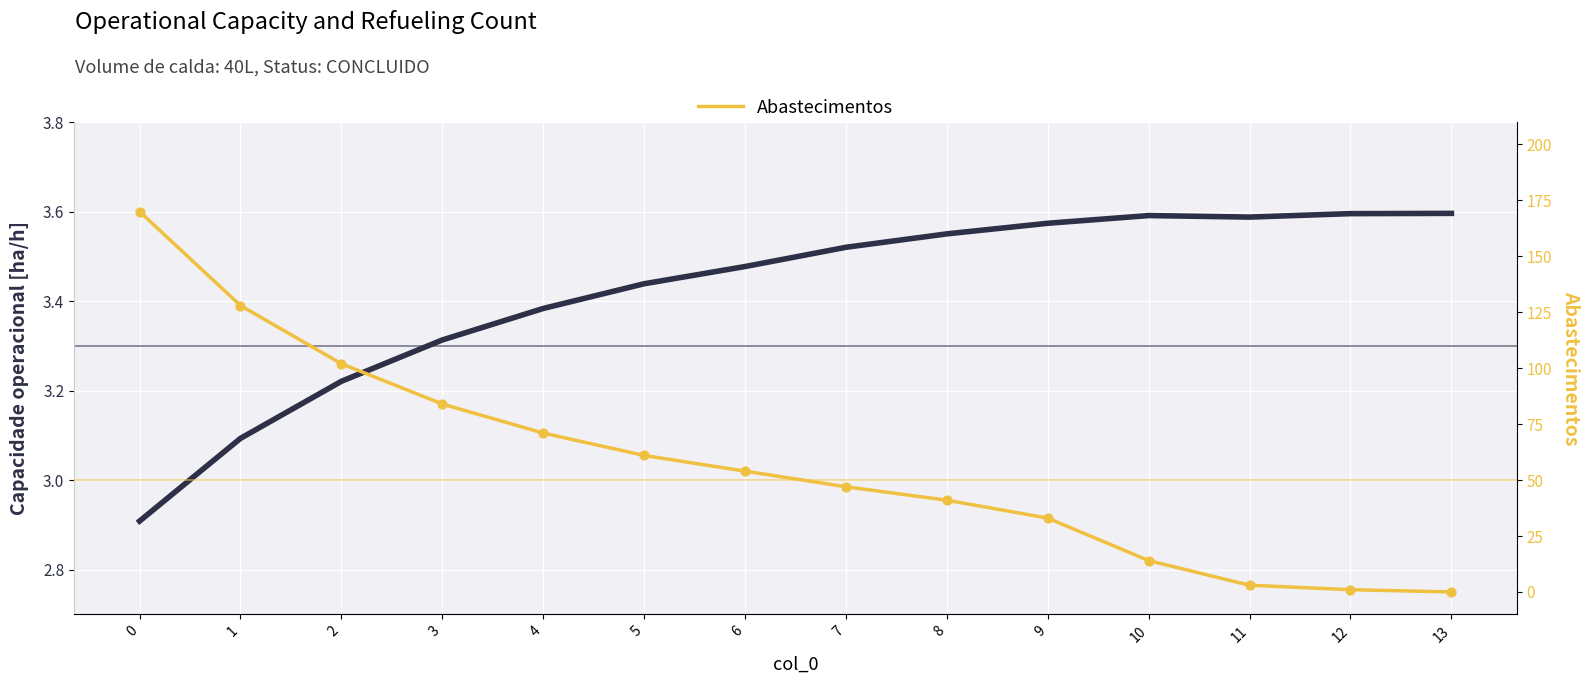

Which series contains the highest Y value?

Abastecimentos